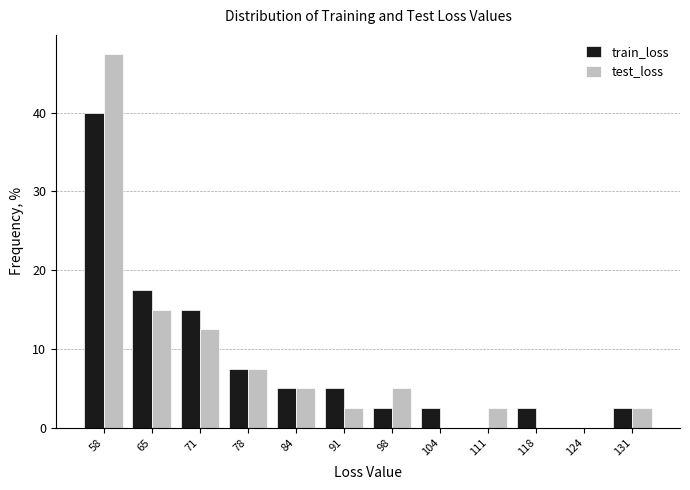

Reading left to right, list every range on the x-axis with the height of the bar of each series over it. Neither the bar edges nor the heights are printed on the chart, so give them approximately, as read against the axes.

55 to 61: train_loss=40	test_loss=48
61 to 68: train_loss=18	test_loss=15
68 to 75: train_loss=15	test_loss=13
75 to 81: train_loss=8	test_loss=8
81 to 88: train_loss=5	test_loss=5
88 to 94: train_loss=5	test_loss=3
94 to 101: train_loss=3	test_loss=5
101 to 108: train_loss=3	test_loss=0
108 to 114: train_loss=0	test_loss=3
114 to 121: train_loss=3	test_loss=0
121 to 128: train_loss=0	test_loss=0
128 to 134: train_loss=3	test_loss=3